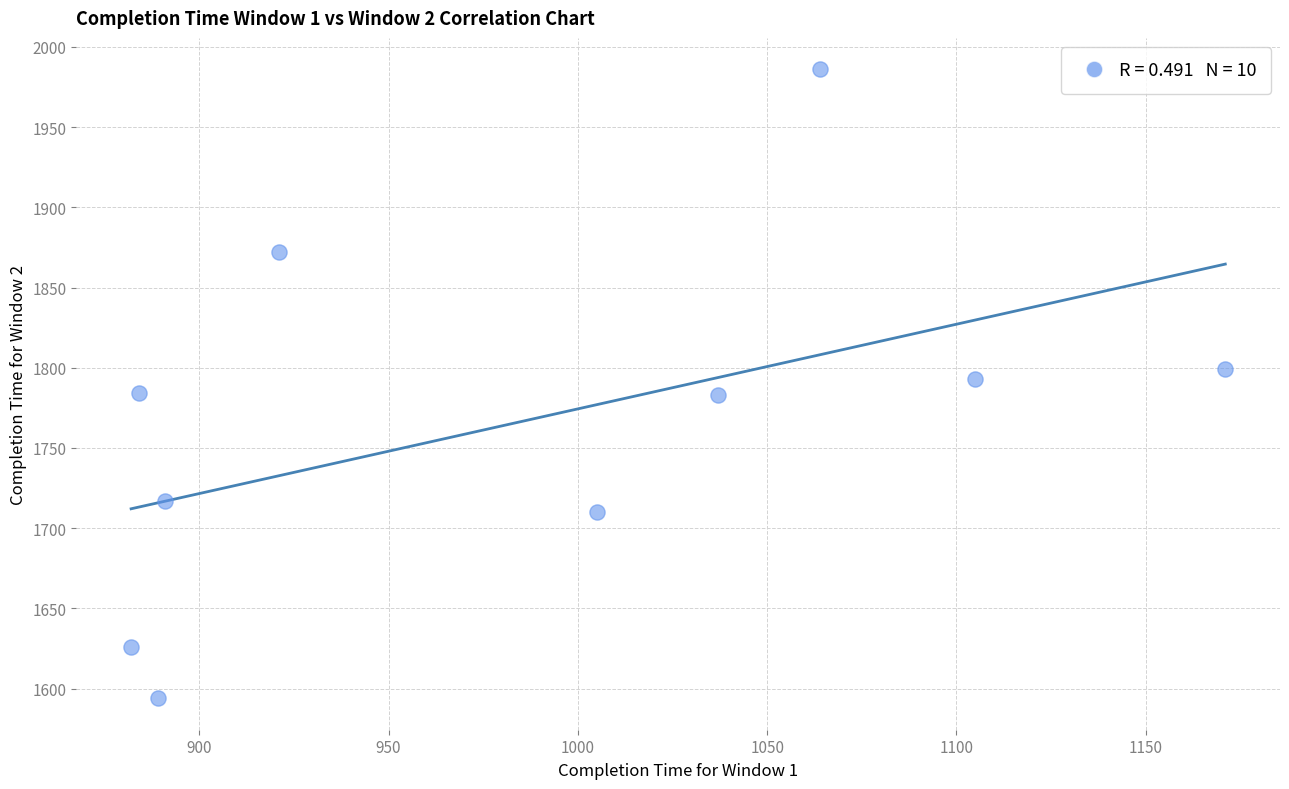

What is the range of Y values (max minus min)?

392